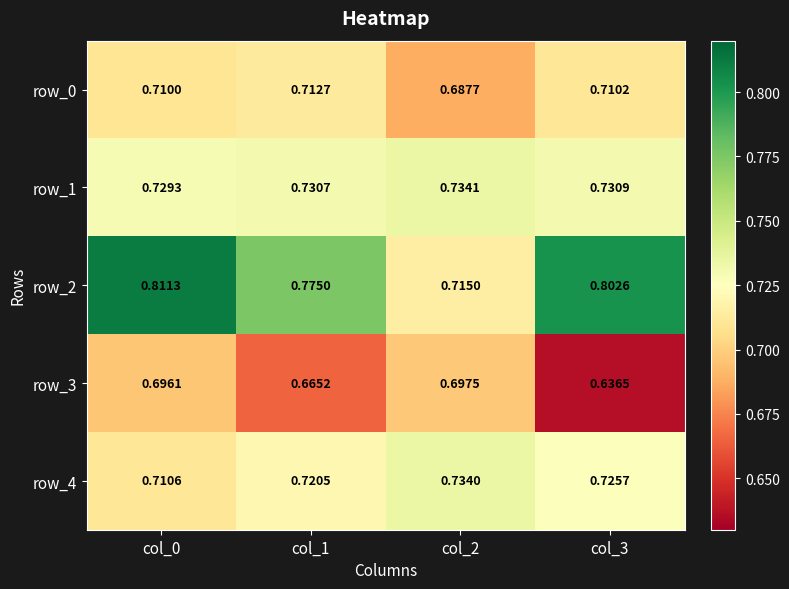

Is the value of row_3 at col_3 greater than the value of row_4 at col_1?

No